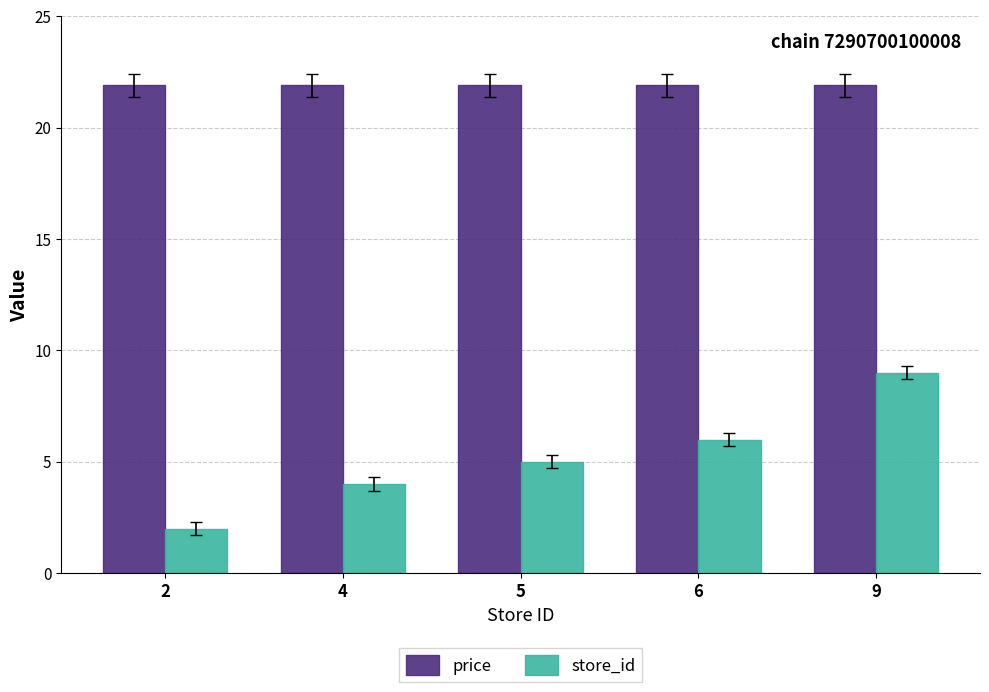

List the series in order of their peak value, lowest first.

store_id, price